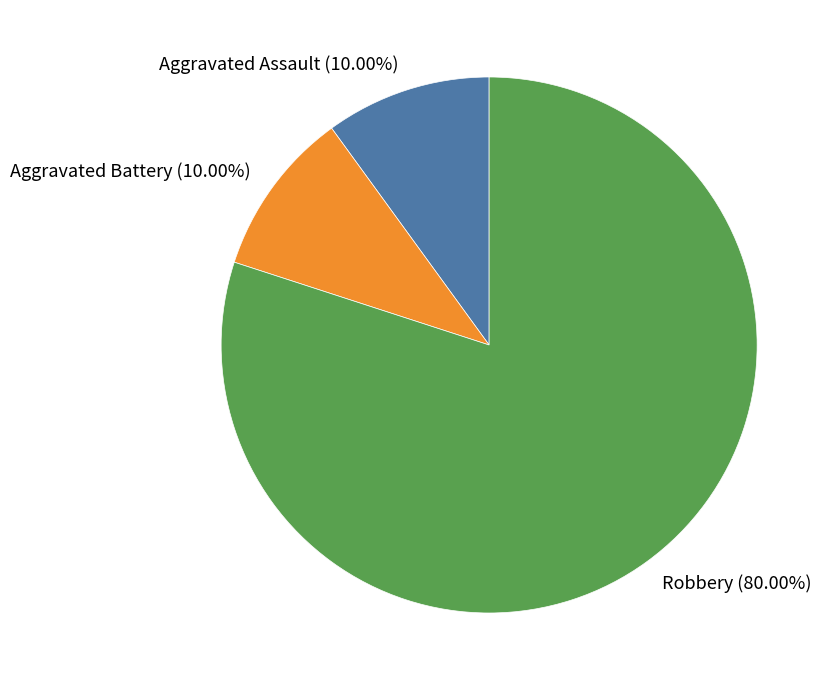

What percentage do Robbery and Aggravated Battery together represent?

90.0%